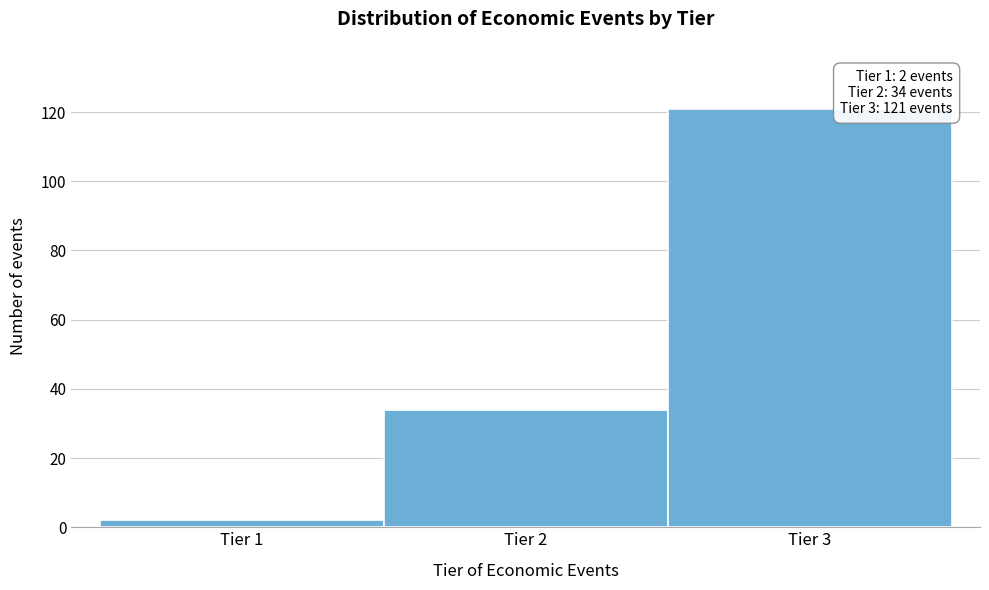

Over which range of the x-axis is the bar tallest?

2.5 to 3.5